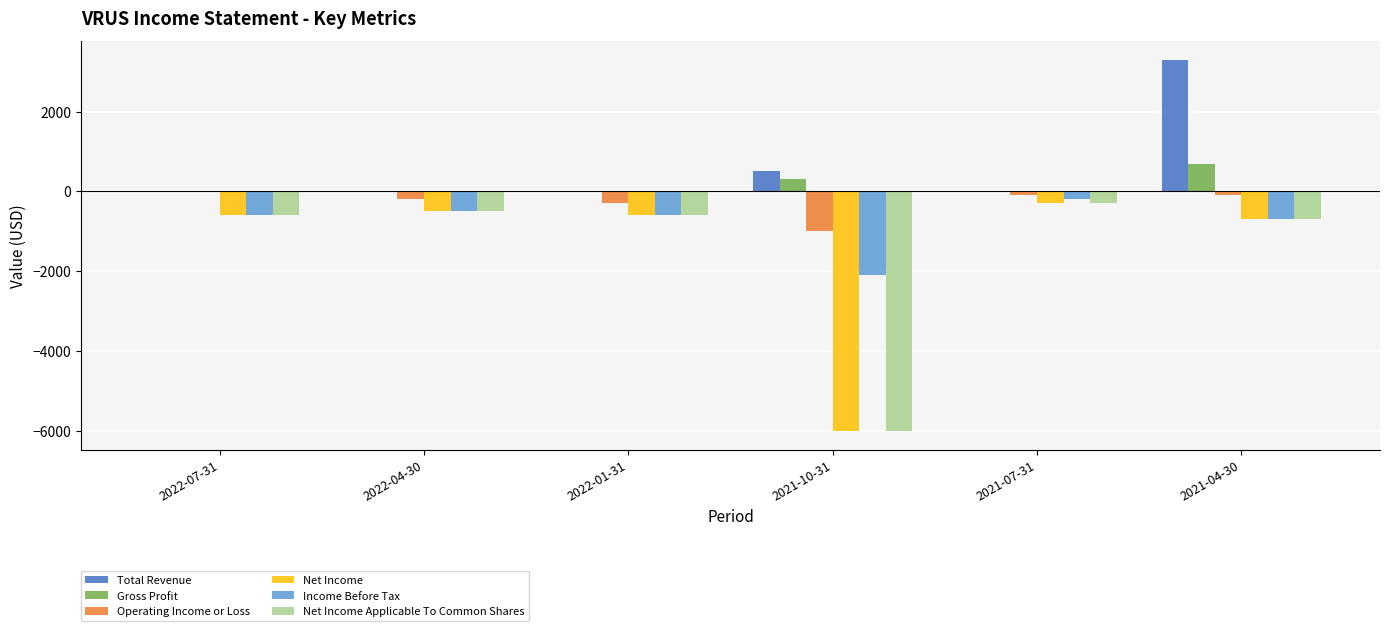

What is the sum of all Gross Profit values?

1000